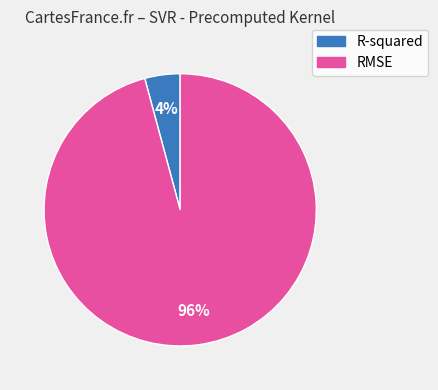

How many segments does this pie chart have?

2